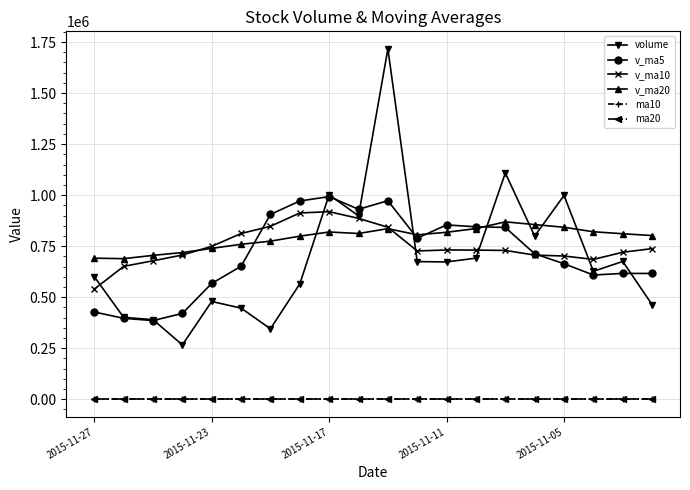

True or false: v_ma5 has more than 0 interior local peaks.

True